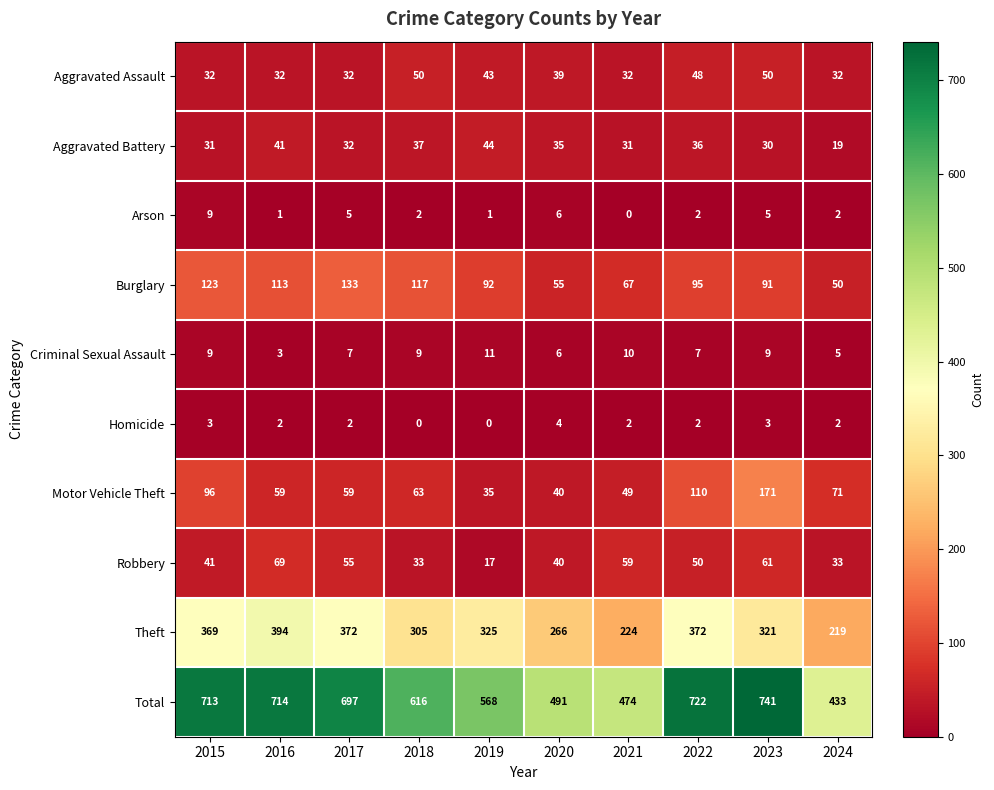

Read the Aggravated Battery value at 2023.

30